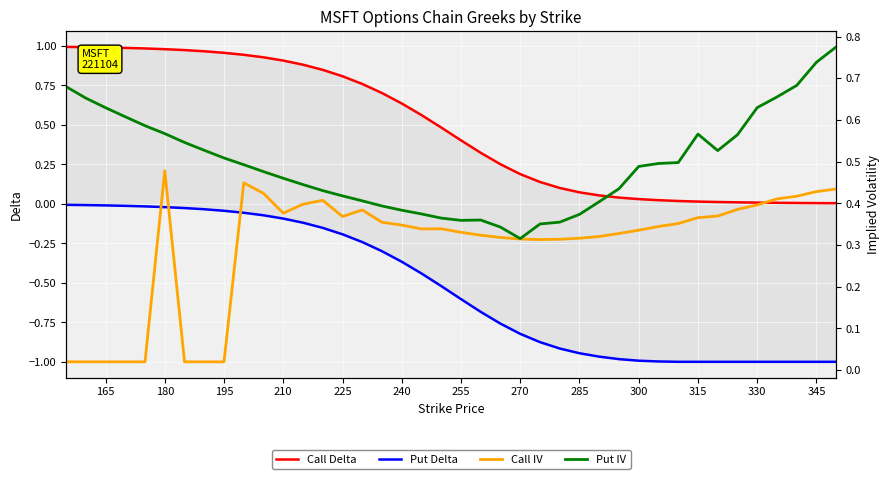

At which category does the chart reach its minimum across all series?

315